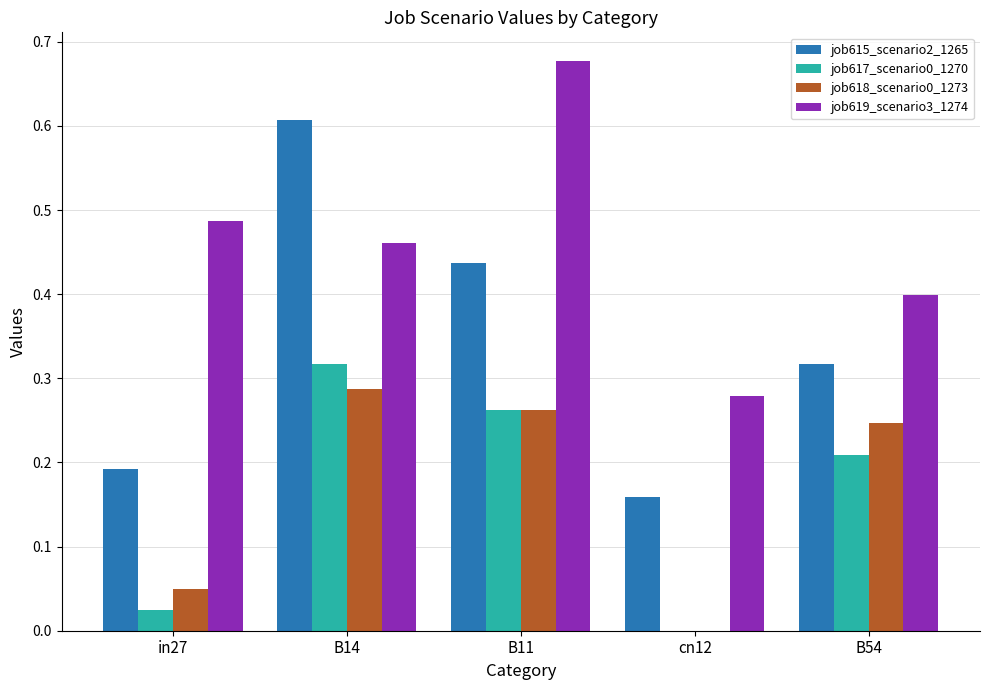

Which category has the highest value in the job619_scenario3_1274 series?

B11